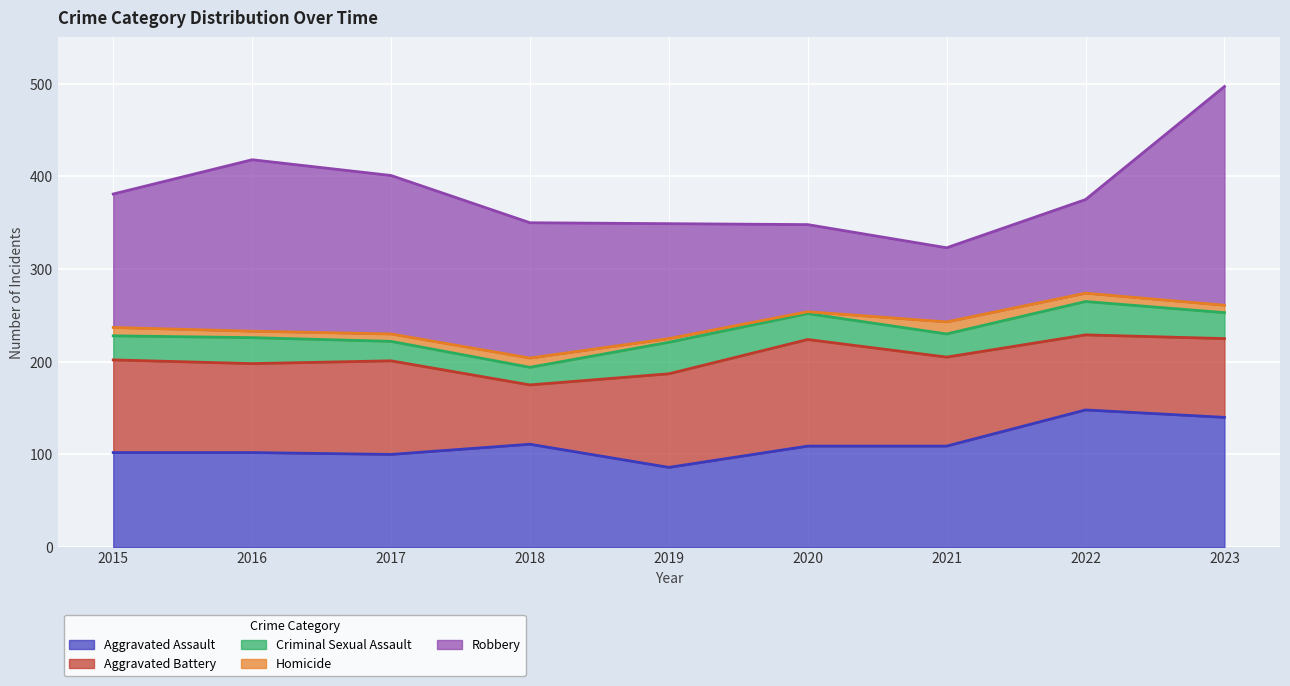

The value of Robbery at 2023 is 124. True or false?

False